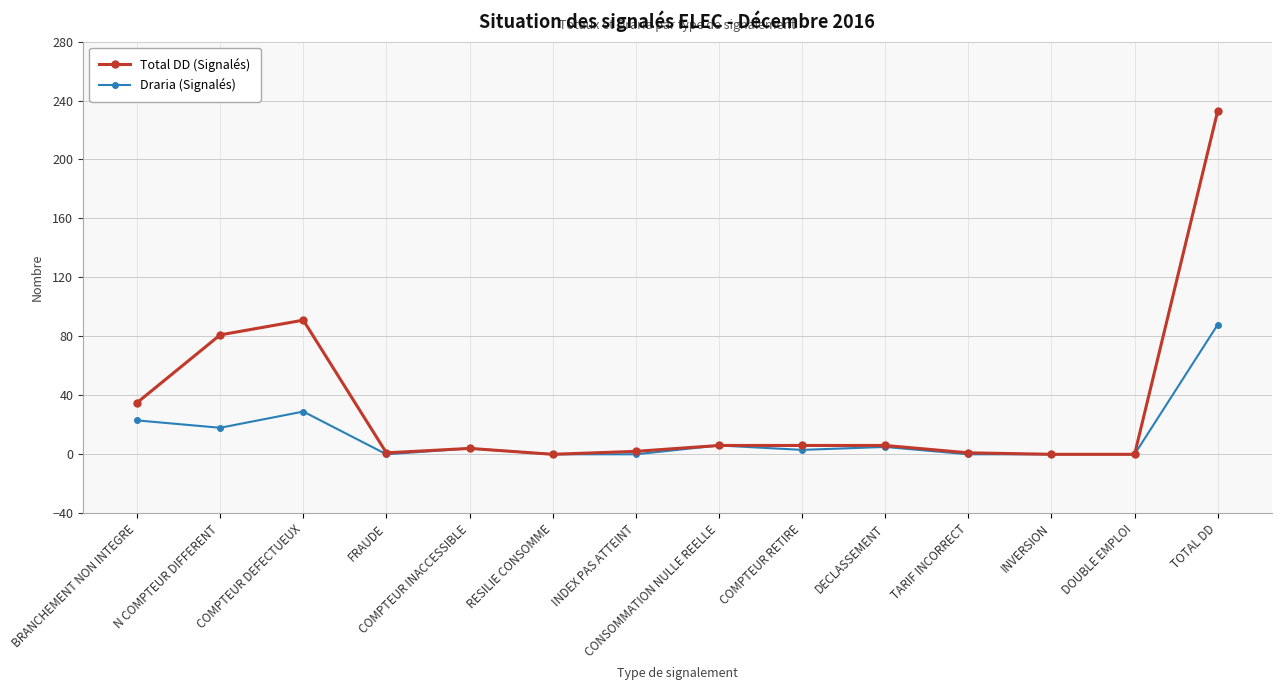

What is the label of the 14th point from the right?

BRANCHEMENT NON INTEGRE